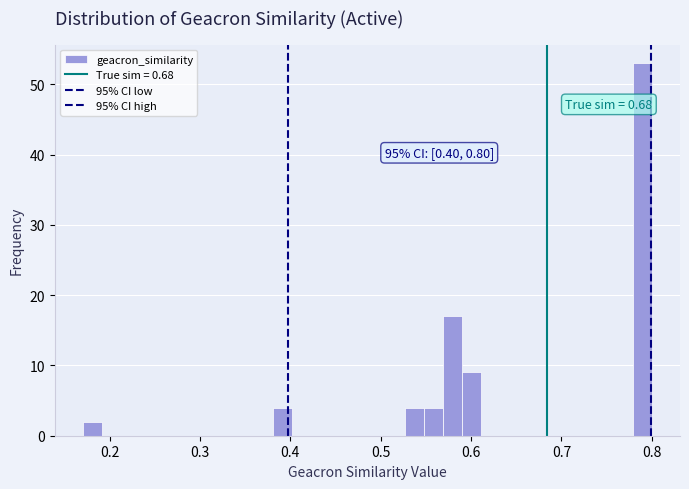

Around what value on the x-axis is the tallest bar? Give the approximate position of its centre, as read against the axis.

0.79